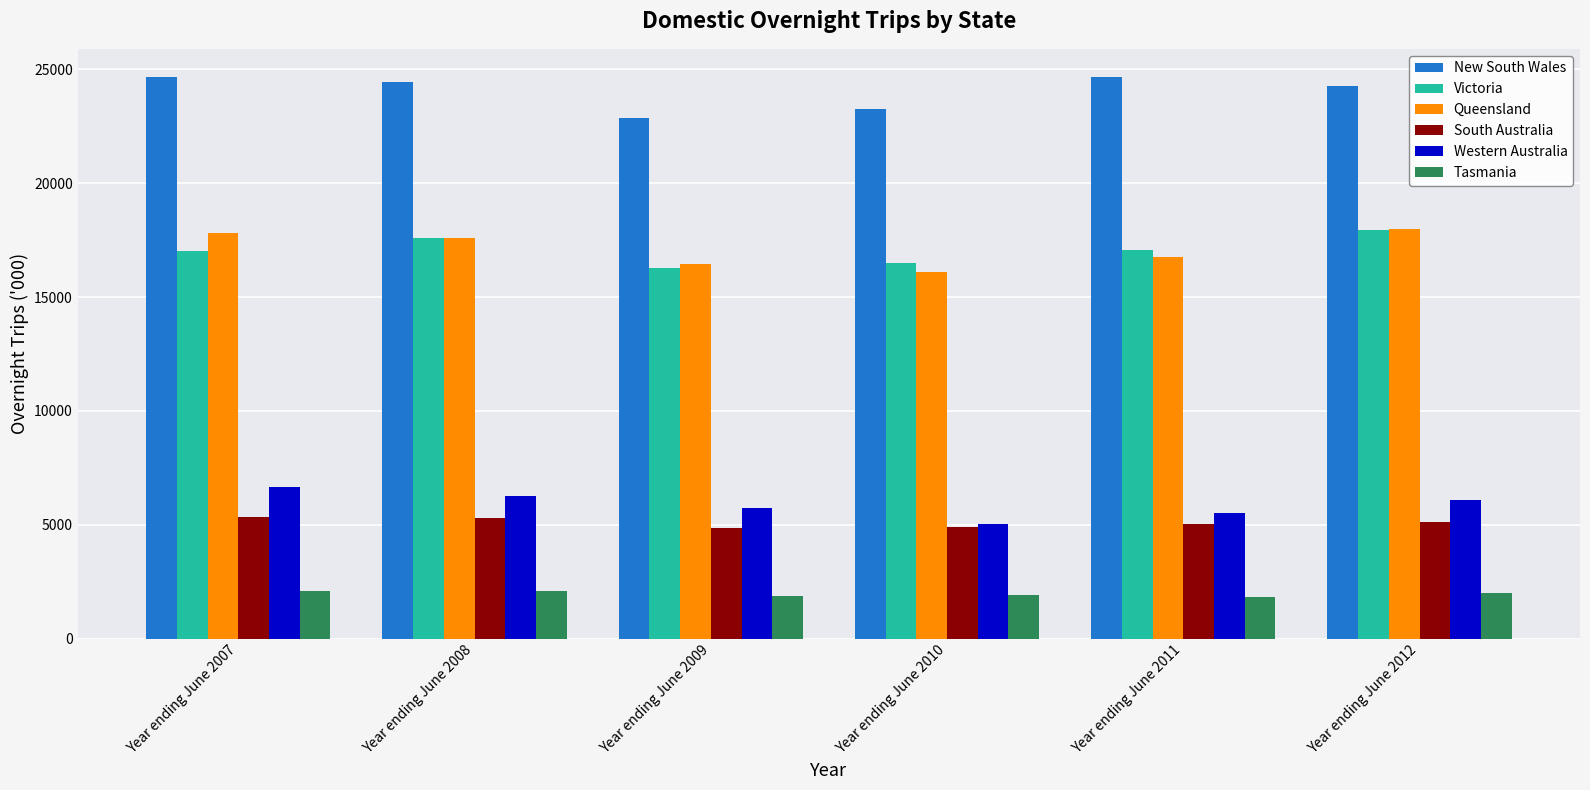

What is the difference between the second highest and minimum values in the Western Australia series?

1232.7